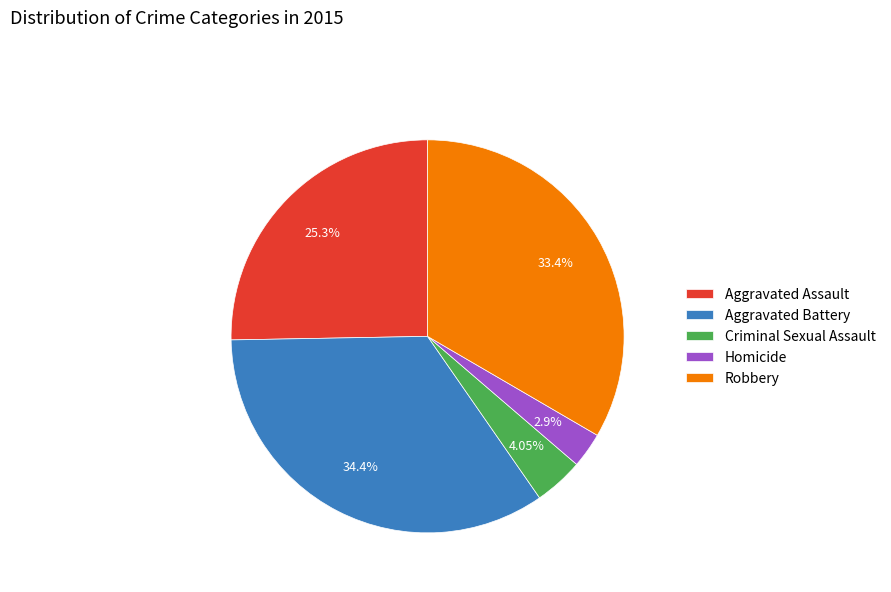

What is the total percentage of Aggravated Assault and Robbery?

58.7%